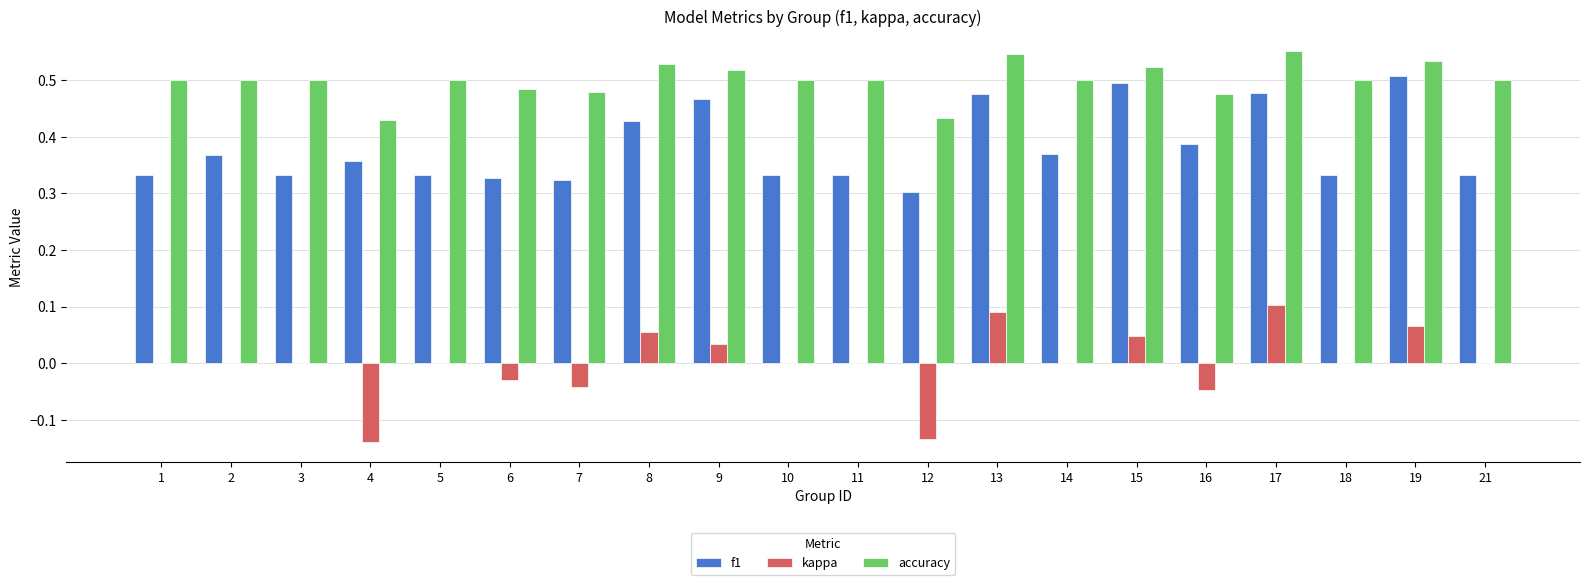

The value of kappa at 1 is -0.2. True or false?

False